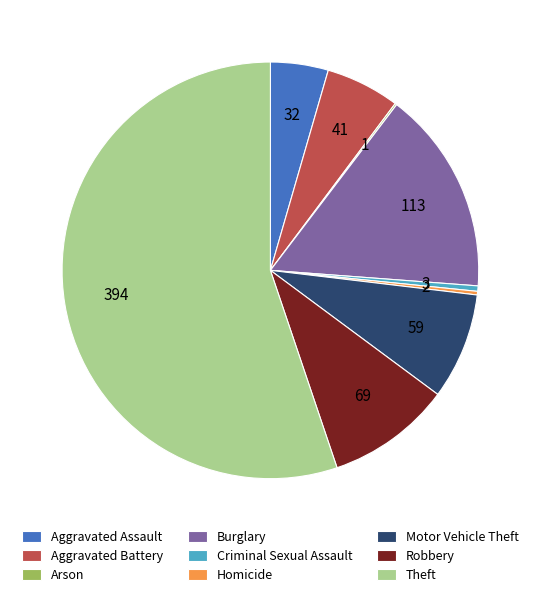

Is the sum of Theft and Homicide greater than half?

Yes